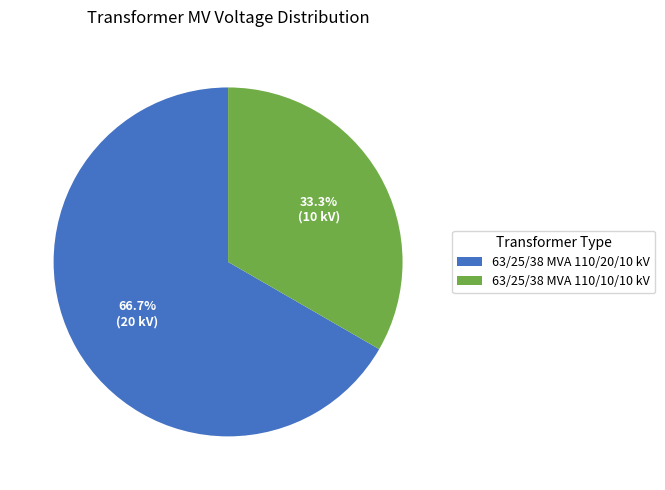

How many segments does this pie chart have?

2